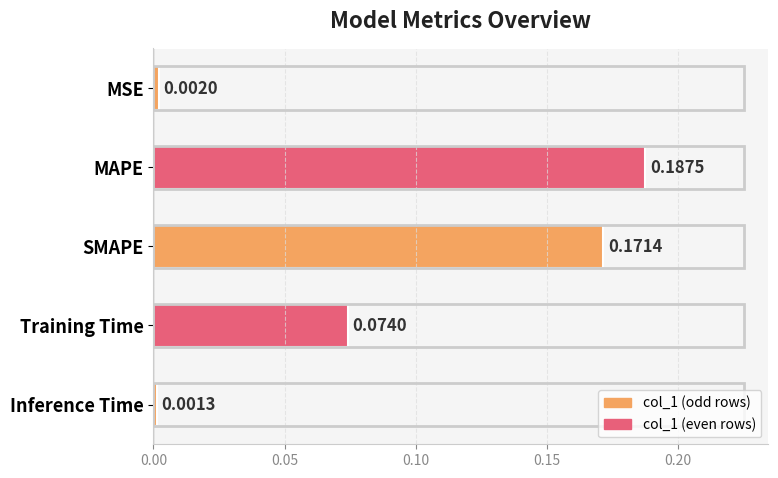

At which category does the chart reach its peak across all series?

MAPE